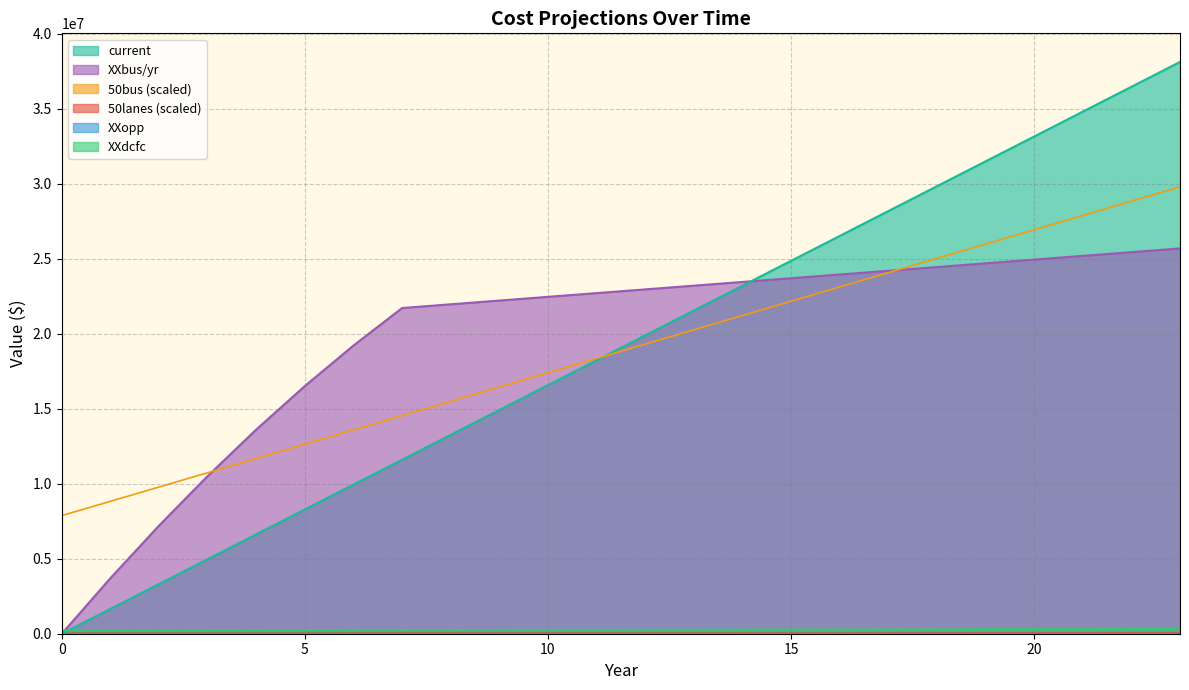

What is the value of the XXbus/yr point at the 15th from the left?

23453171.7